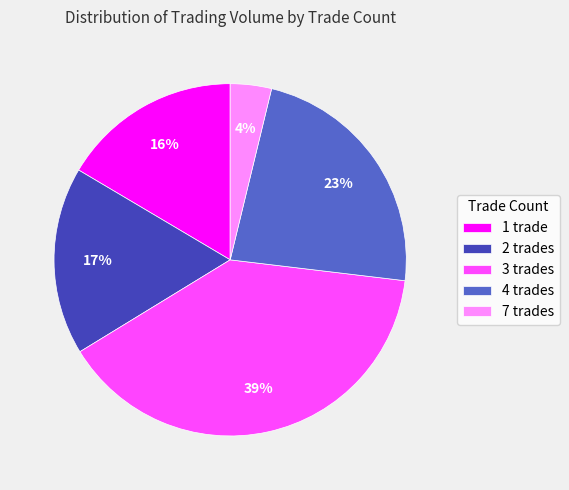

To the nearest percent, what is the average slice percentage?

20%